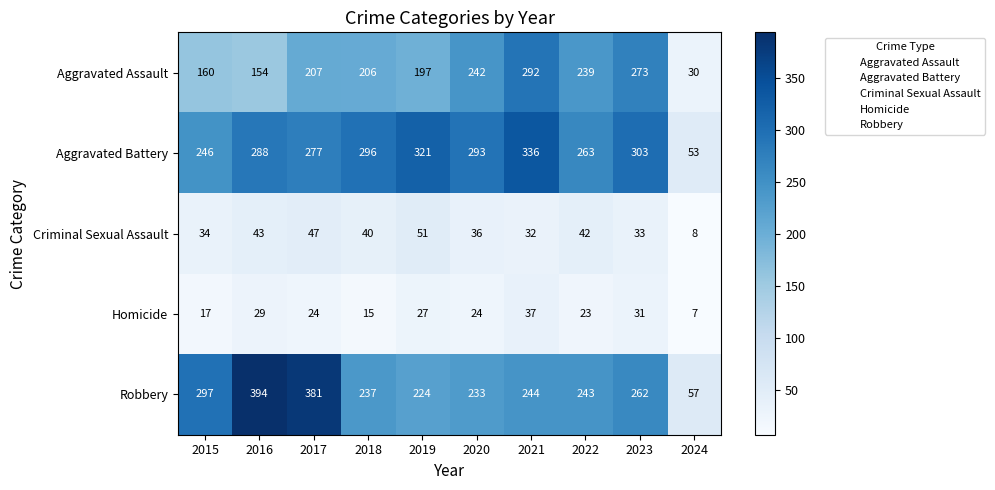

Which series has the largest total across all categories?

Aggravated Battery